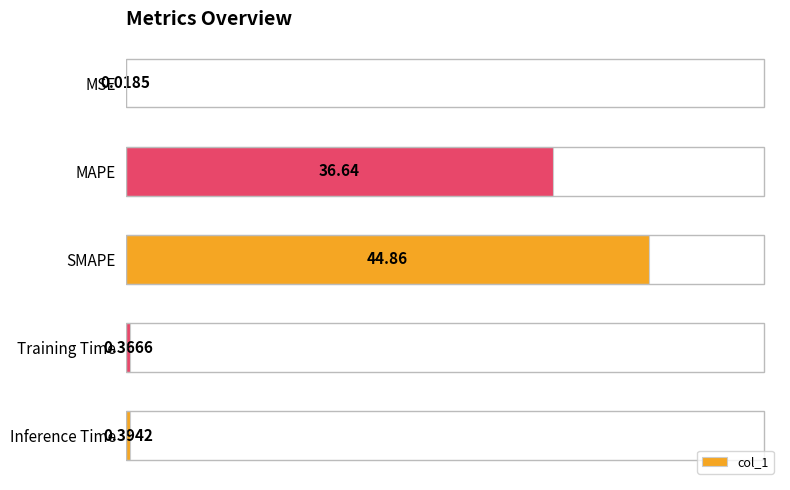

At which category does the chart reach its peak across all series?

SMAPE